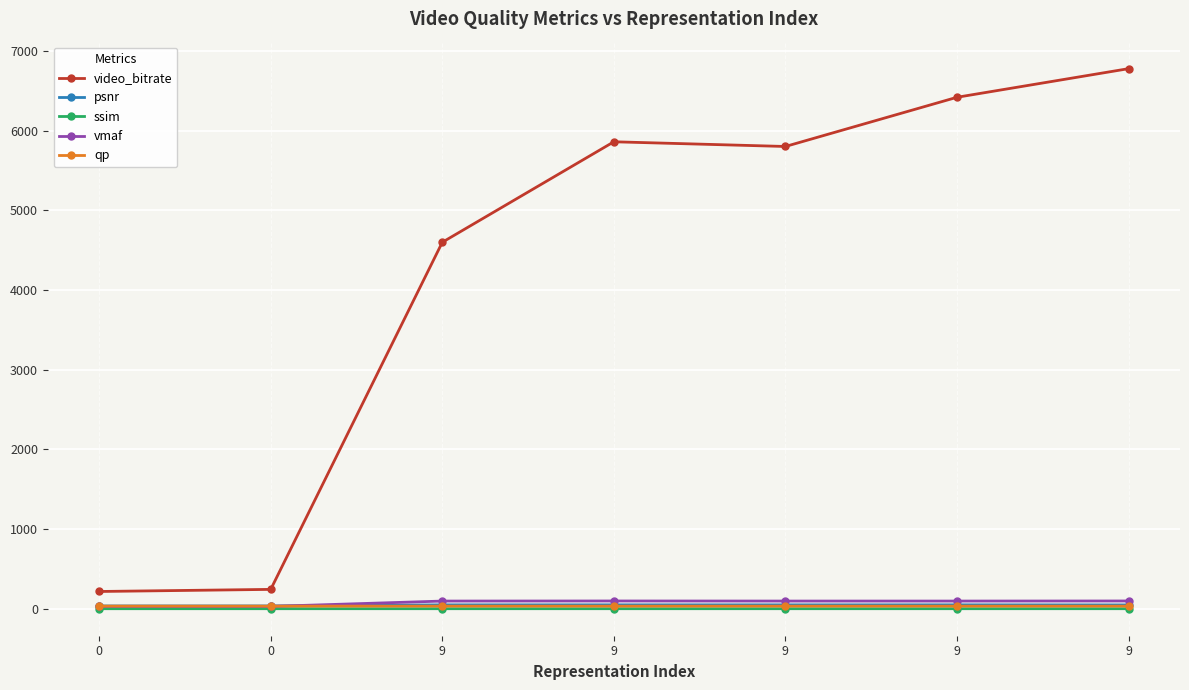

The value of qp at 9 is 33.4. True or false?

True